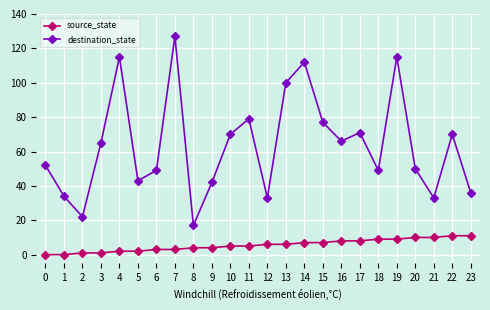

Where is the first local maximum for destination_state?

4